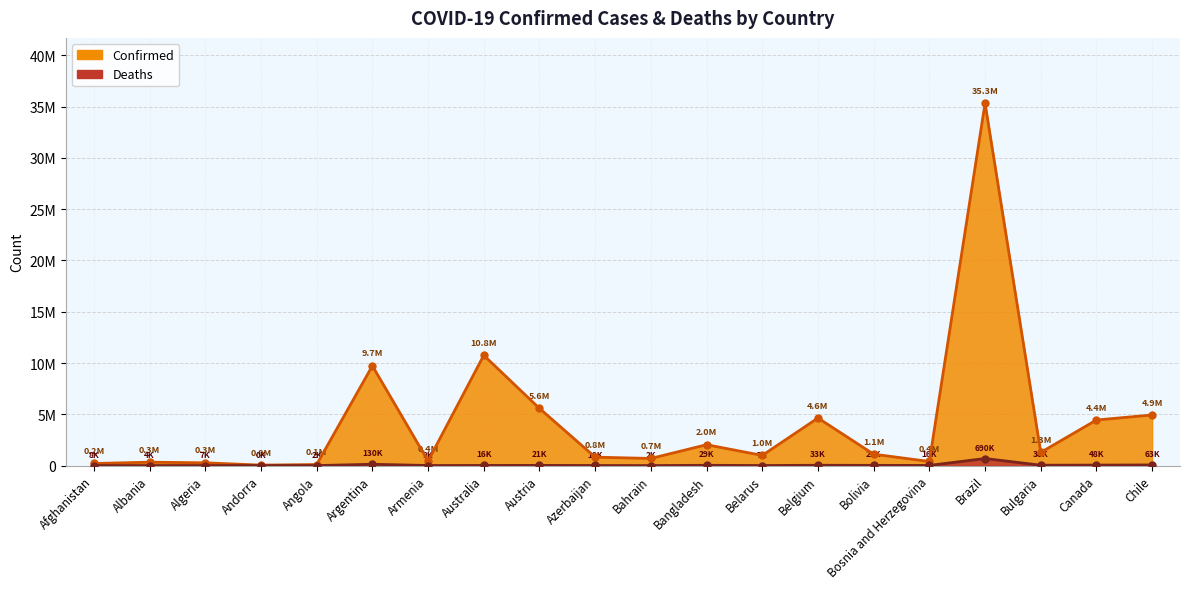

What is the total value across all series at Austria?

5597927